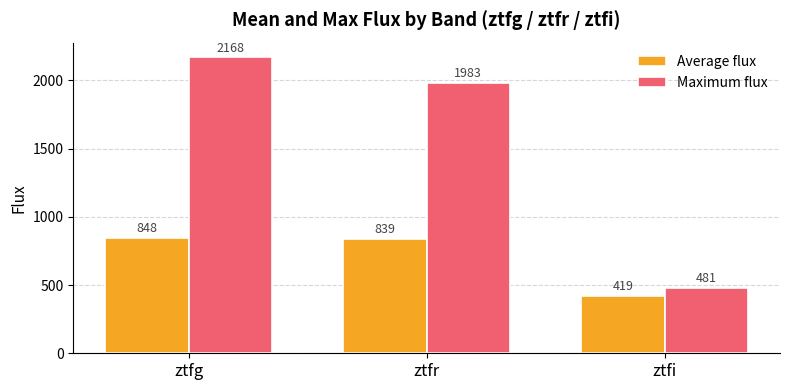

At which category does the chart reach its minimum across all series?

ztfi